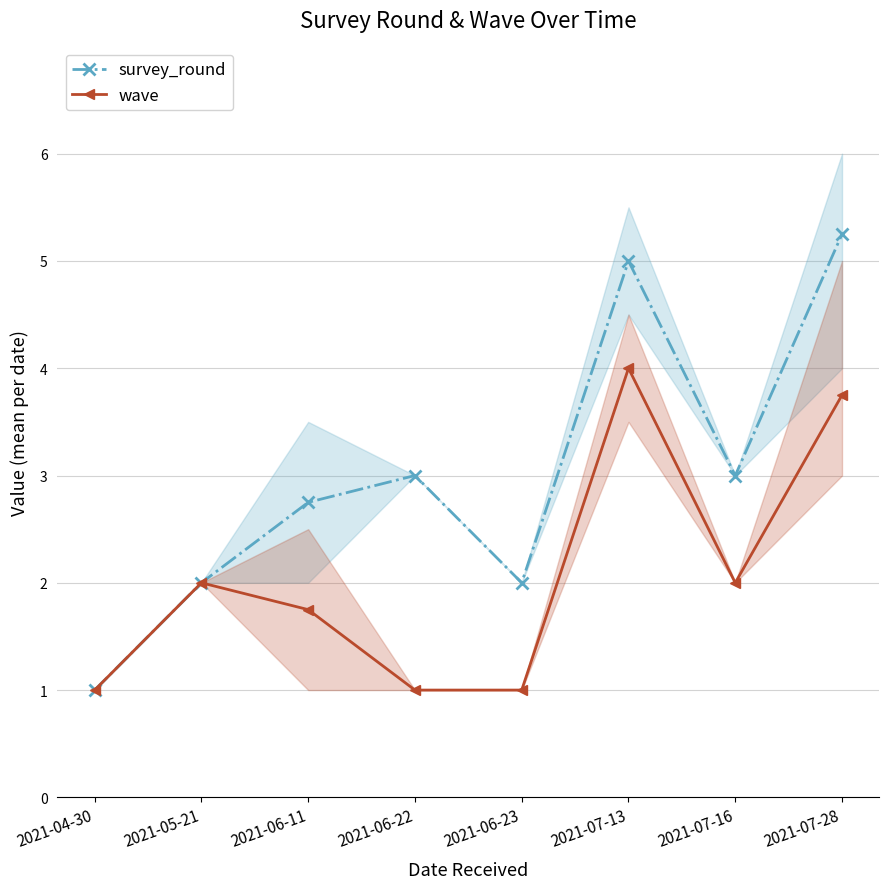

Where is wave nearest to the value 2?

2021-05-21